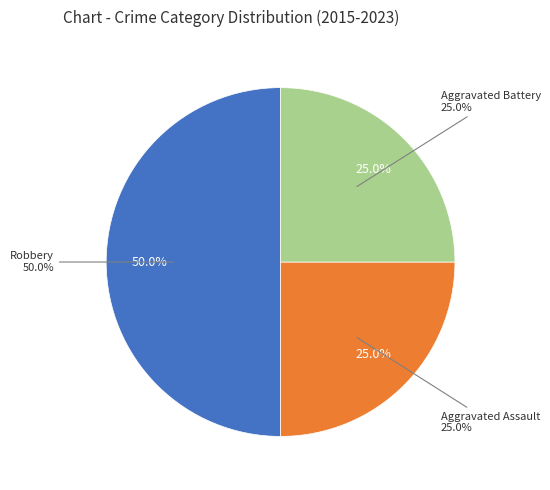

Is Aggravated Assault the majority of the pie?

No